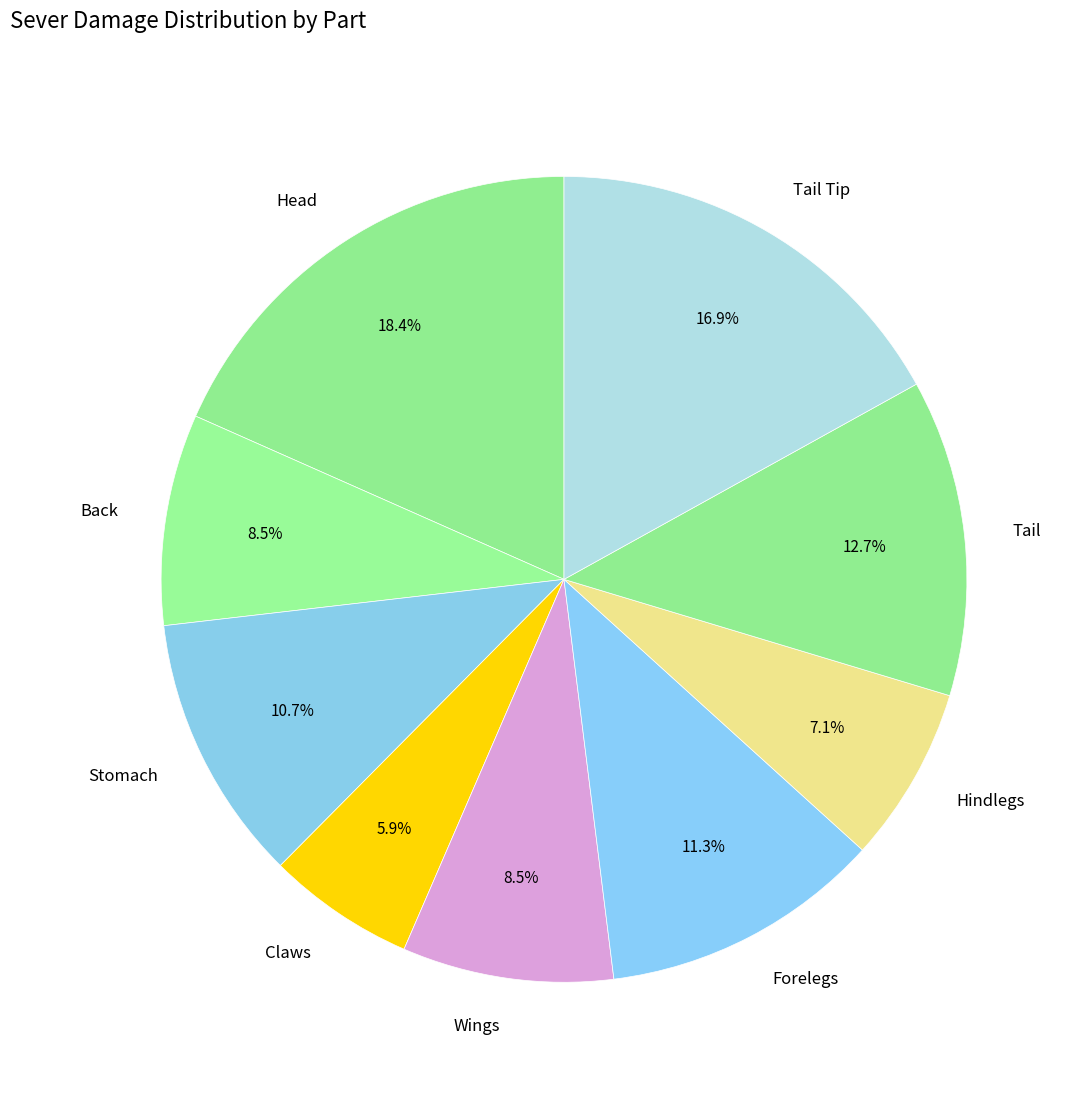

To the nearest percent, what is the difference between the Hindlegs and Forelegs slice percentages?

4%